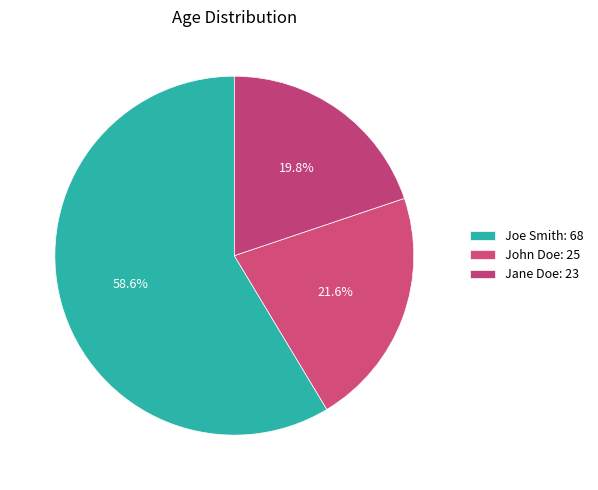

Is there any slice that represents more than half of the pie?

Yes